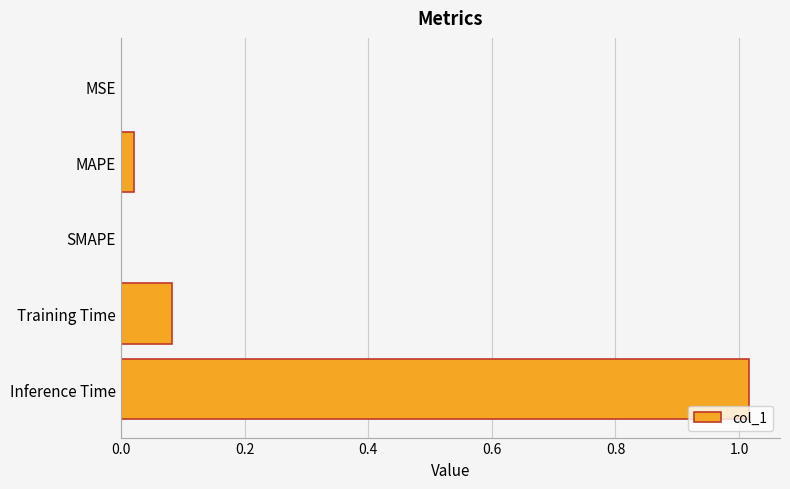

Does the chart contain stacked bars?

No